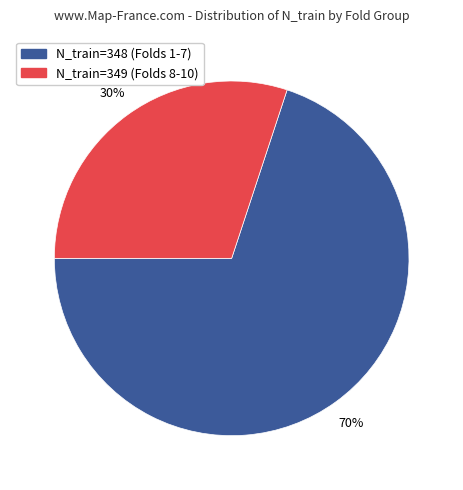

Is there any slice that represents more than half of the pie?

Yes